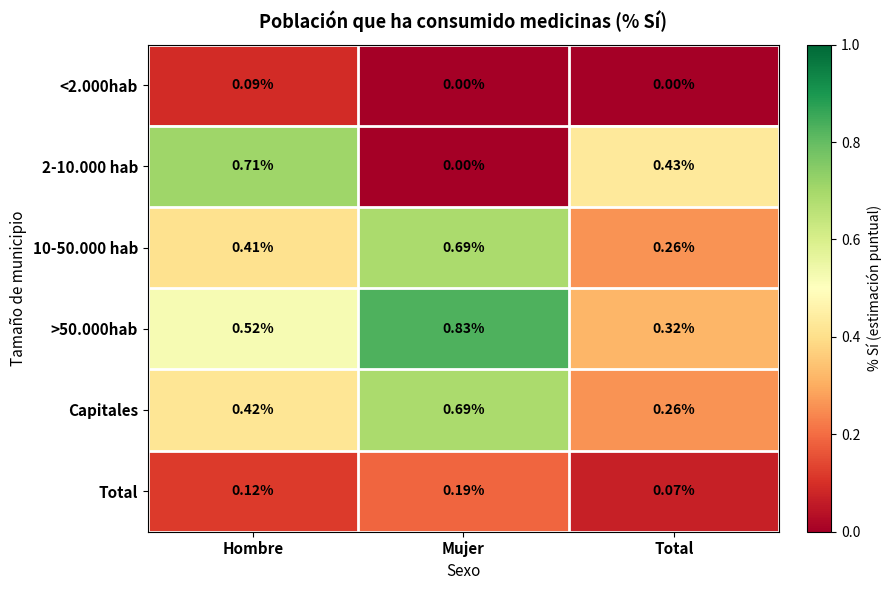

At which category is the sum across all series the highest?

Mujer